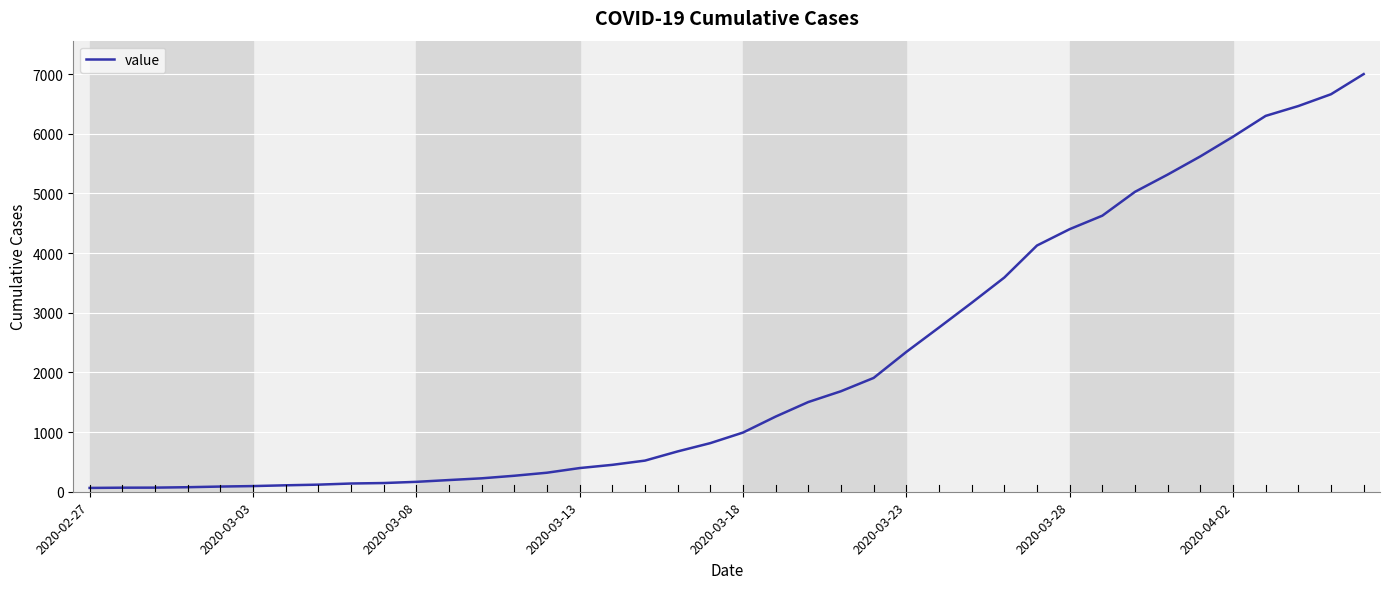

What is the greatest value displayed?

7002